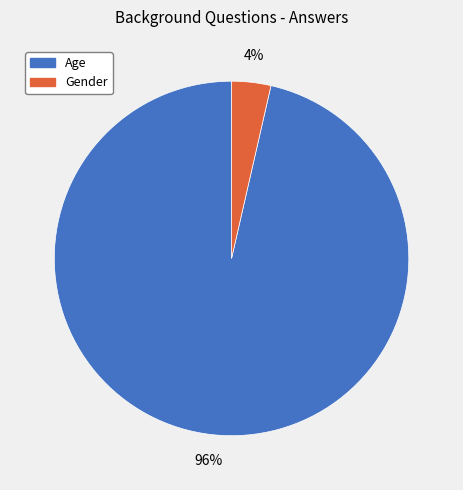

Is Age the majority of the pie?

Yes